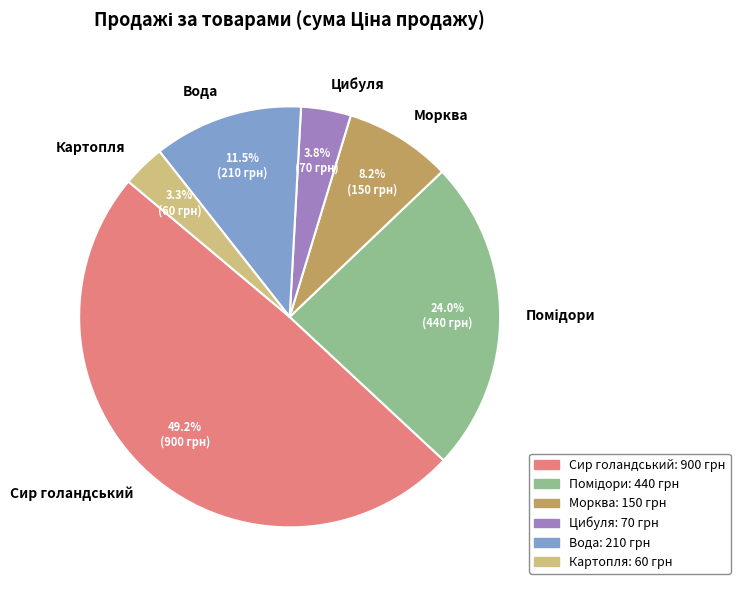

What is the largest slice in the pie chart?

Сир голандський